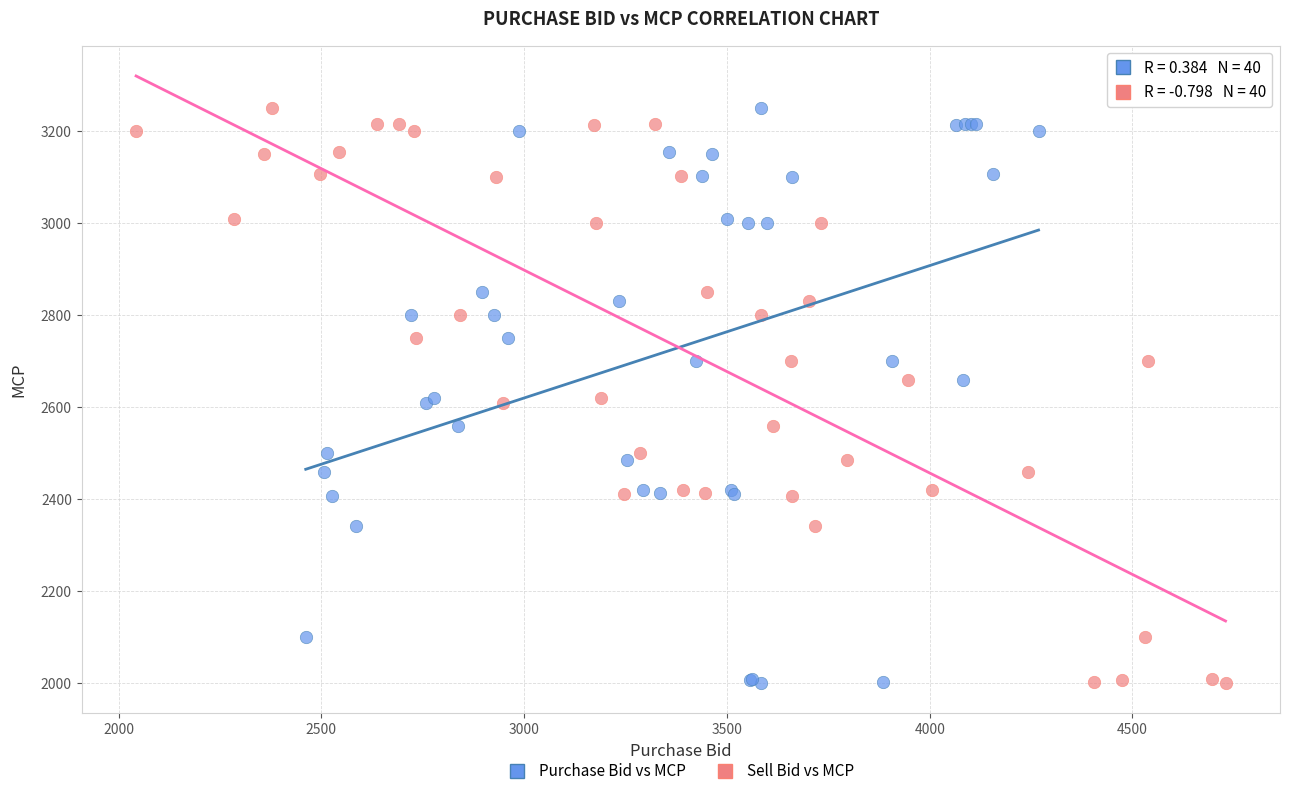

What are all the series names shown in the legend?

Purchase Bid vs MCP, Sell Bid vs MCP